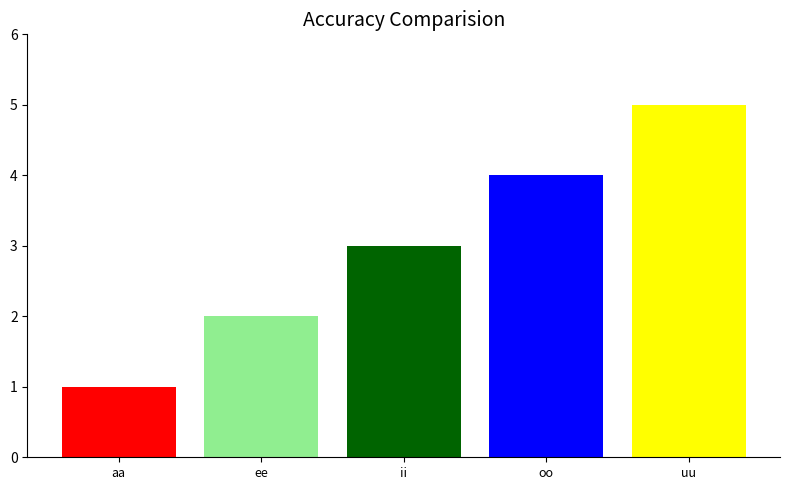

Between uu and oo, which is larger?

uu